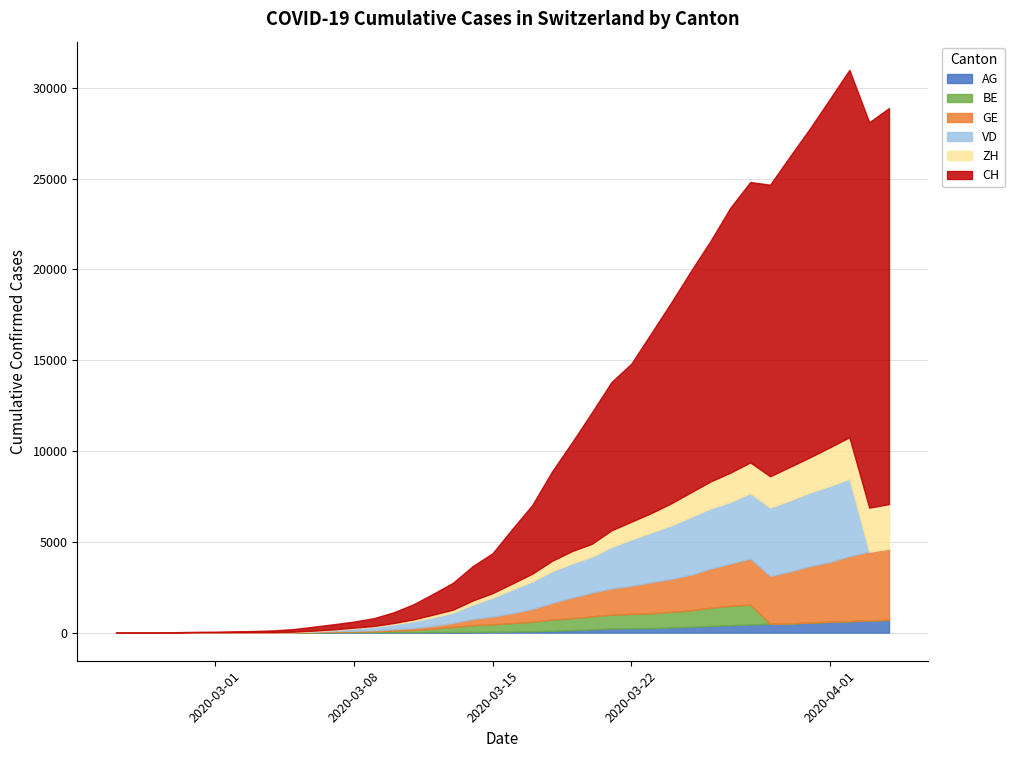

What is the total value across all series at 2020-03-03?

90